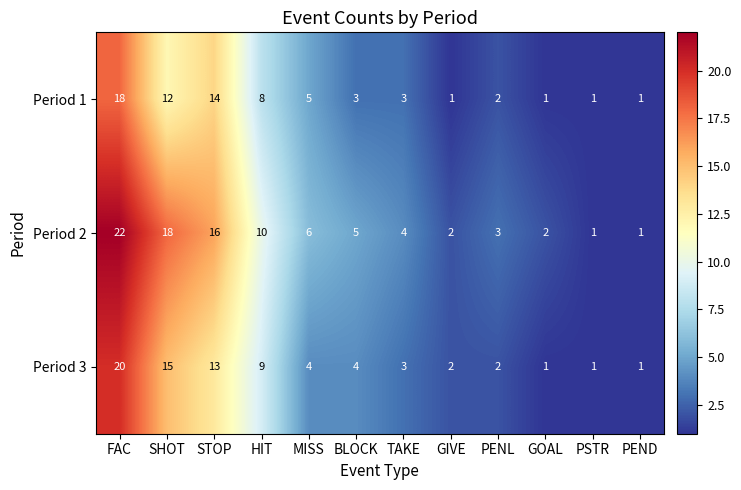

List the series in order of their overall mean, highest first.

Period 2, Period 3, Period 1